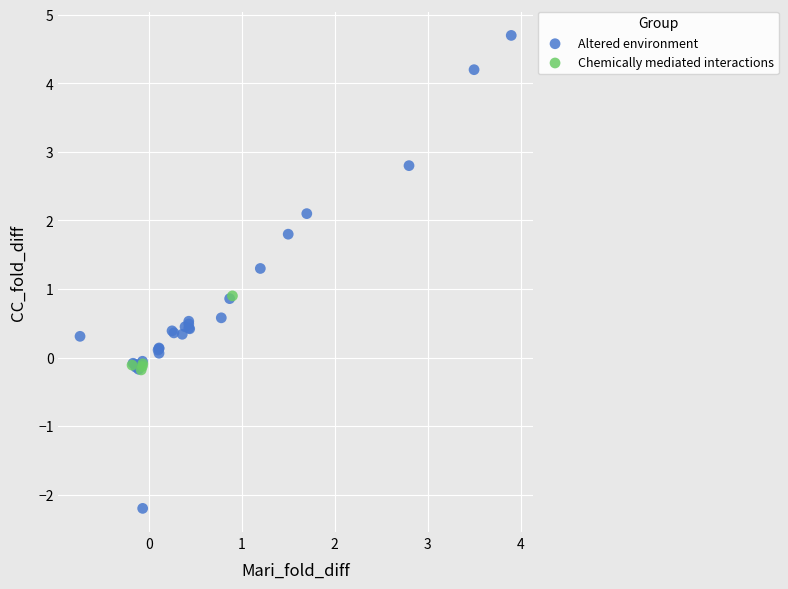

Which series contains the highest Y value?

Altered environment